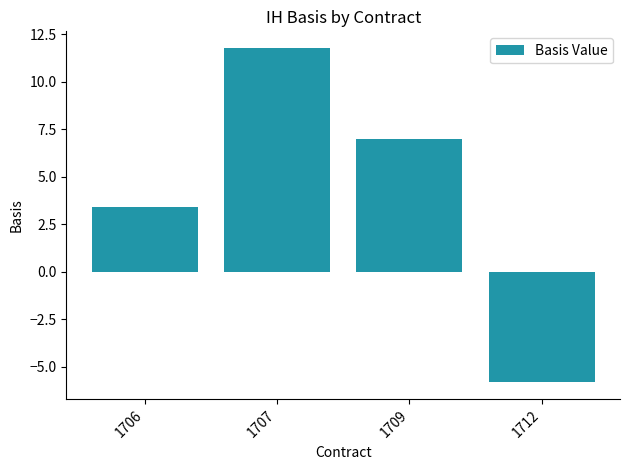

What is the change in value from 1709 to 1712?

-12.8